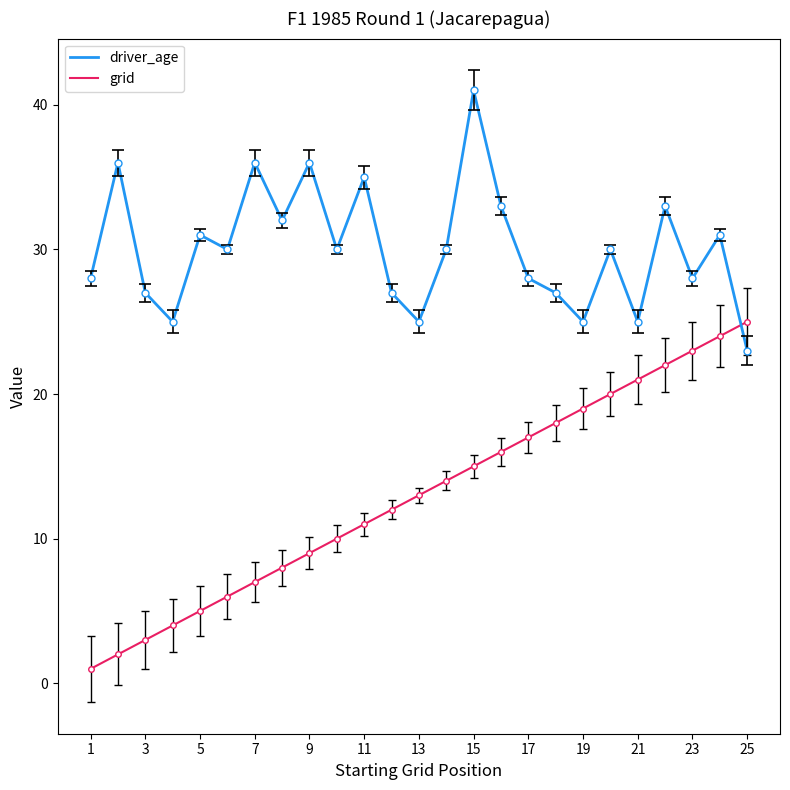

What is the sum of all grid values?

325